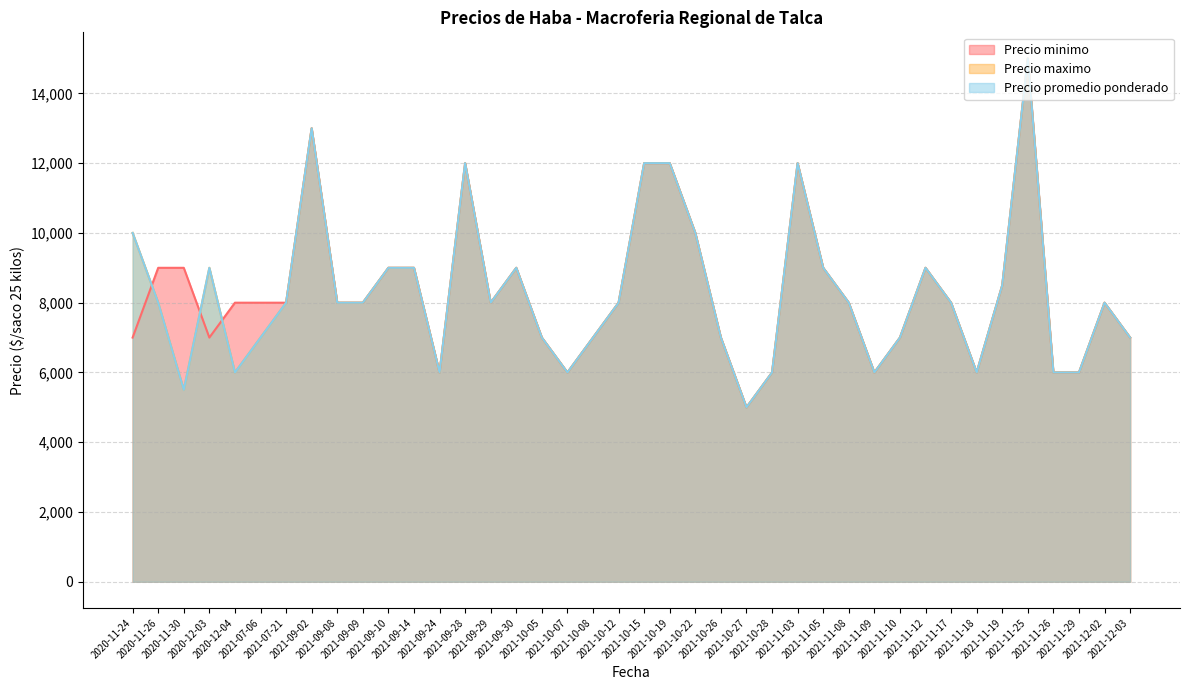

Reading left to right, transcribe all the data shown in this chart.

Precio minimo: 7000	9000	9000	7000	8000	8000	8000	13000	8000	8000	9000	9000	6000	12000	8000	9000	7000	6000	7000	8000	12000	12000	10000	7000	5000	6000	12000	9000	8000	6000	7000	9000	8000	6000	8500	15000	6000	6000	8000	7000
Precio maximo: 10000	8000	5500	9000	6000	7000	8000	13000	8000	8000	9000	9000	6000	12000	8000	9000	7000	6000	7000	8000	12000	12000	10000	7000	5000	6000	12000	9000	8000	6000	7000	9000	8000	6000	8500	15000	6000	6000	8000	7000
Precio promedio ponderado: 10000	8000	5500	9000	6000	7000	8000	13000	8000	8000	9000	9000	6000	12000	8000	9000	7000	6000	7000	8000	12000	12000	10000	7000	5000	6000	12000	9000	8000	6000	7000	9000	8000	6000	8500	15000	6000	6000	8000	7000